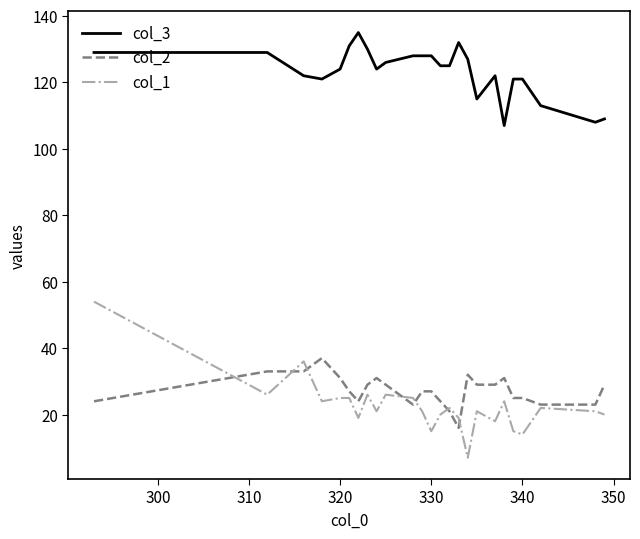

What is the minimum value shown in the chart?

7